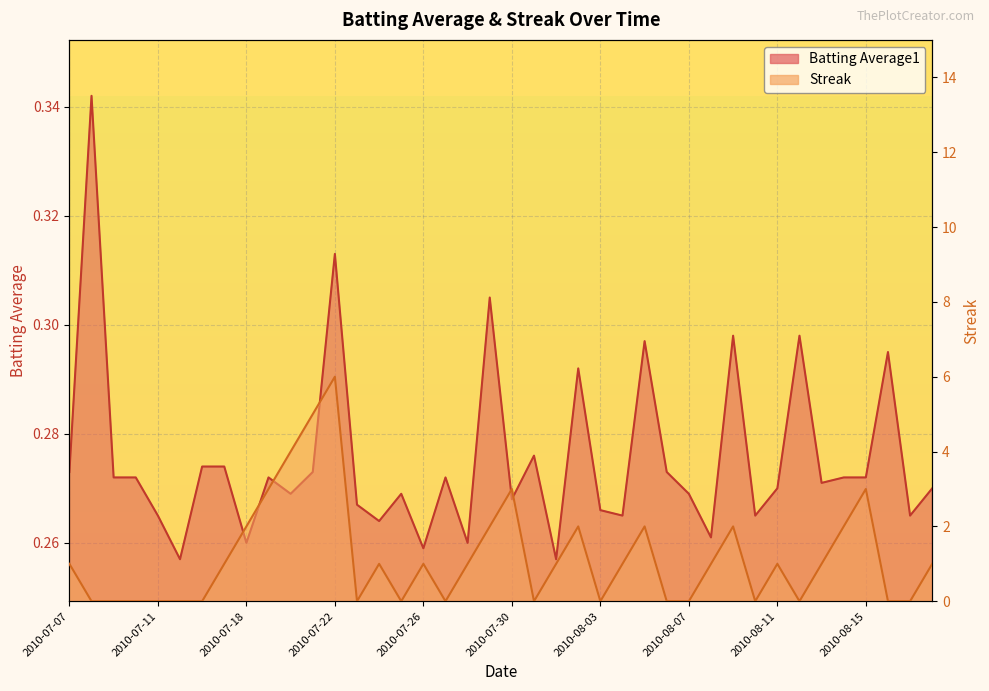

At which category is the sum across all series the highest?

2010-07-22